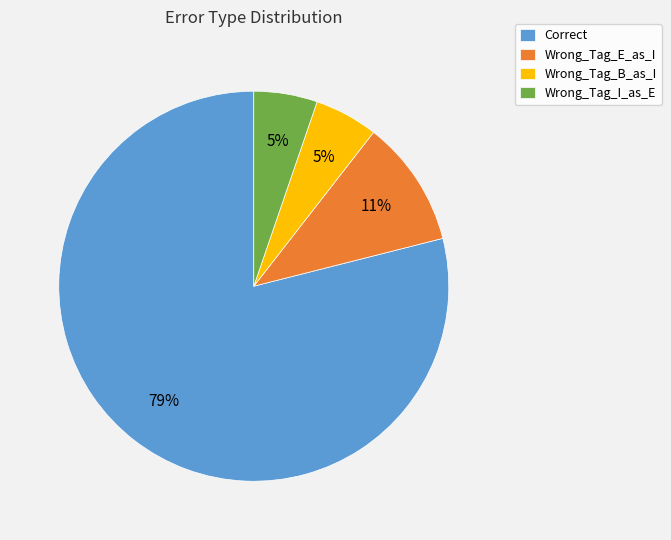

Combined, do Wrong_Tag_B_as_I and Correct account for over 50%?

Yes